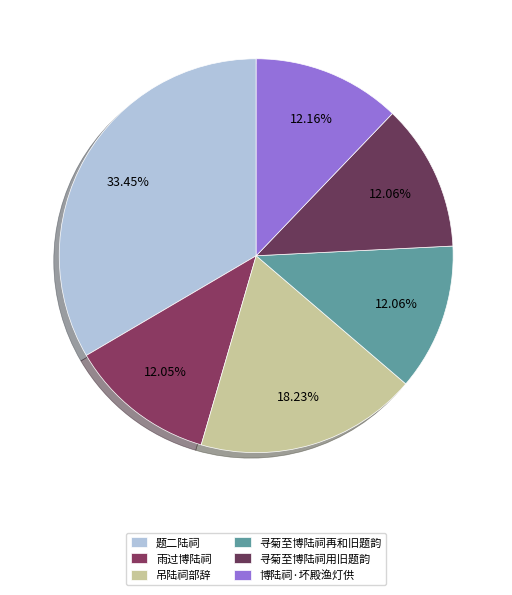

How many segments does this pie chart have?

6